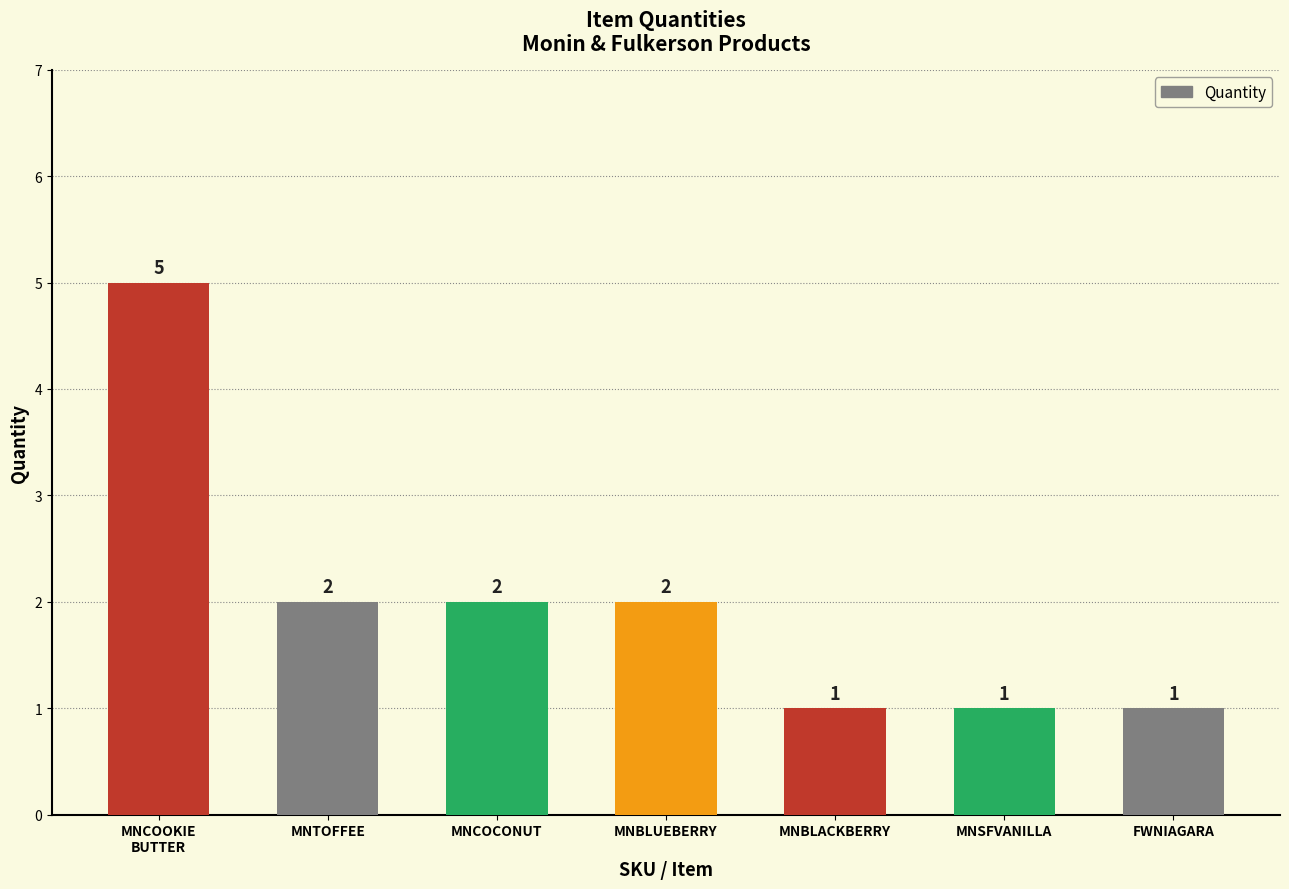

Reading left to right, what are all the values shown in this chart?

MNCOOKIE
BUTTER=5	MNTOFFEE=2	MNCOCONUT=2	MNBLUEBERRY=2	MNBLACKBERRY=1	MNSFVANILLA=1	FWNIAGARA=1